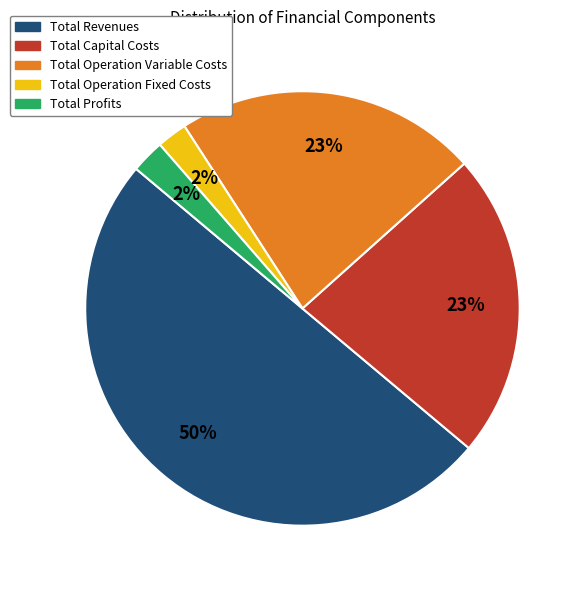

Approximately how many times larger is the value at Total Capital Costs compared to Total Operation Variable Costs?

1.0